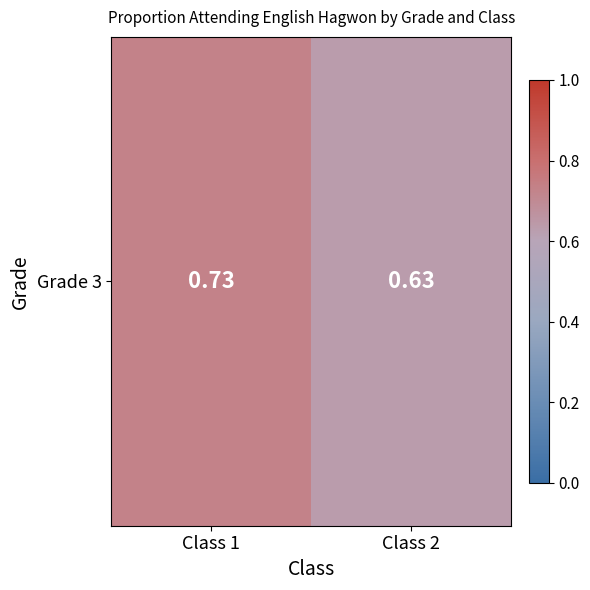

Which category has the lowest value across all series?

Class 2